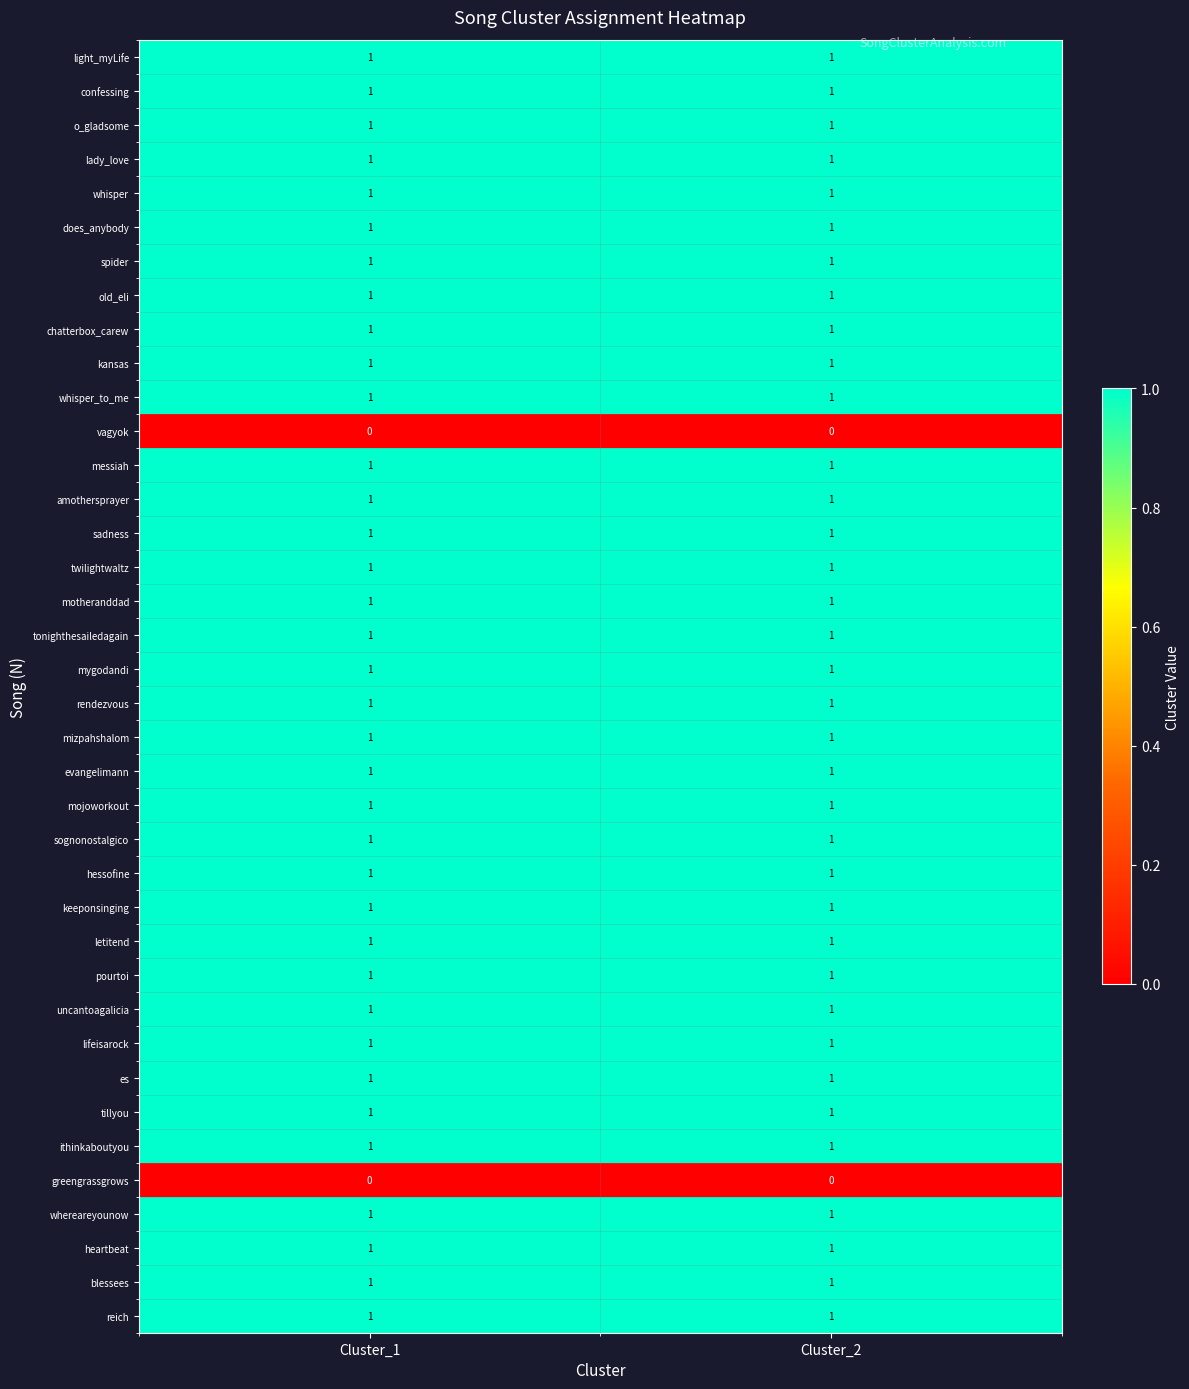

What is the total value across all series at Cluster_1?

36